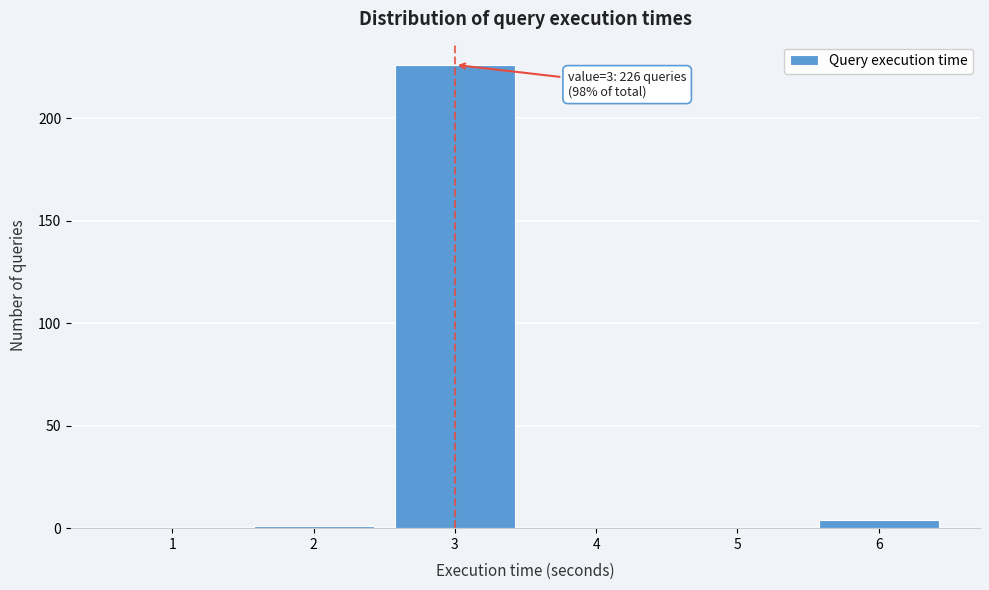

Reading left to right, what are all the values shown in this chart?

1=0	2=1	3=226	4=0	5=0	6=4